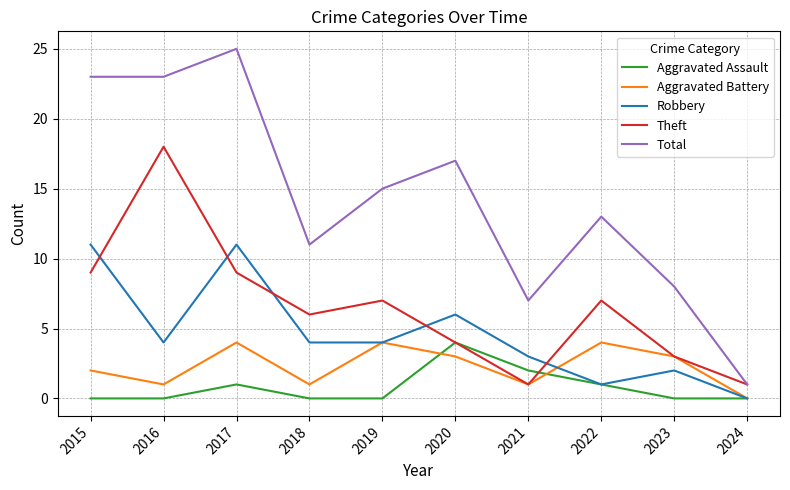

How many values in the Aggravated Battery series are below 3?

5